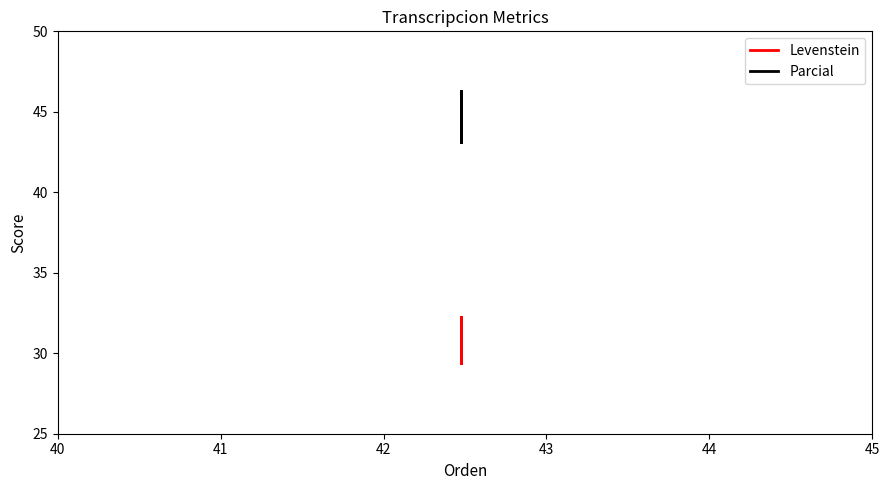

In Parcial, how many points are lower than both neighbors (excluding endpoints)?

1